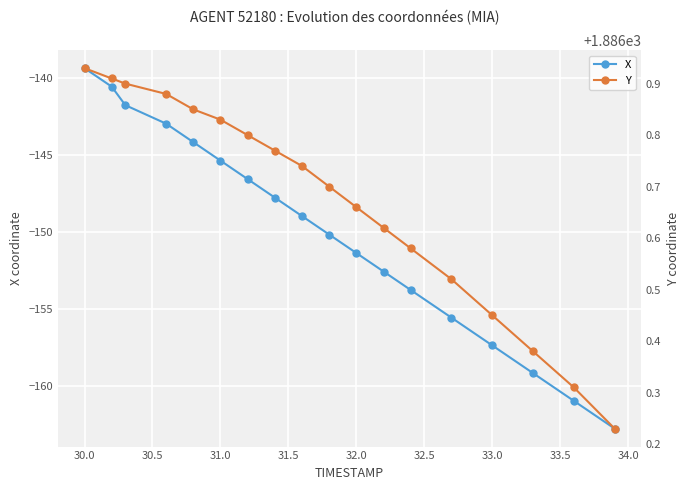

True or false: Y has more than 1 points higher than both neighbors.

False